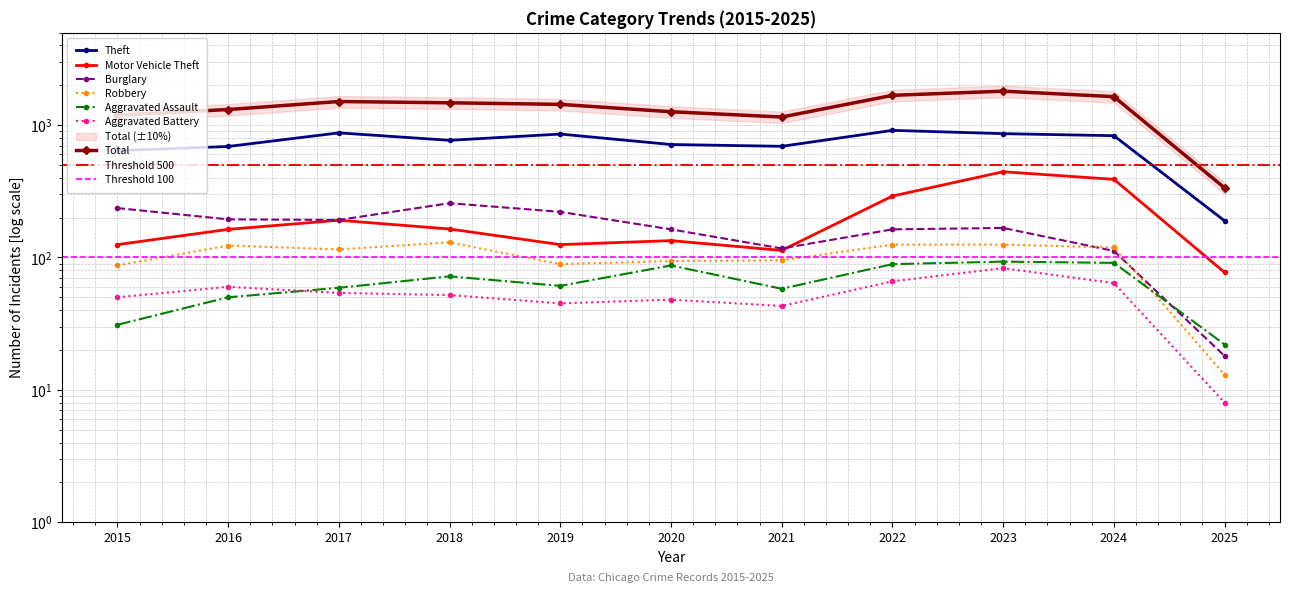

List the series in order of their peak value, lowest first.

Aggravated Battery, Aggravated Assault, Robbery, Burglary, Motor Vehicle Theft, Theft